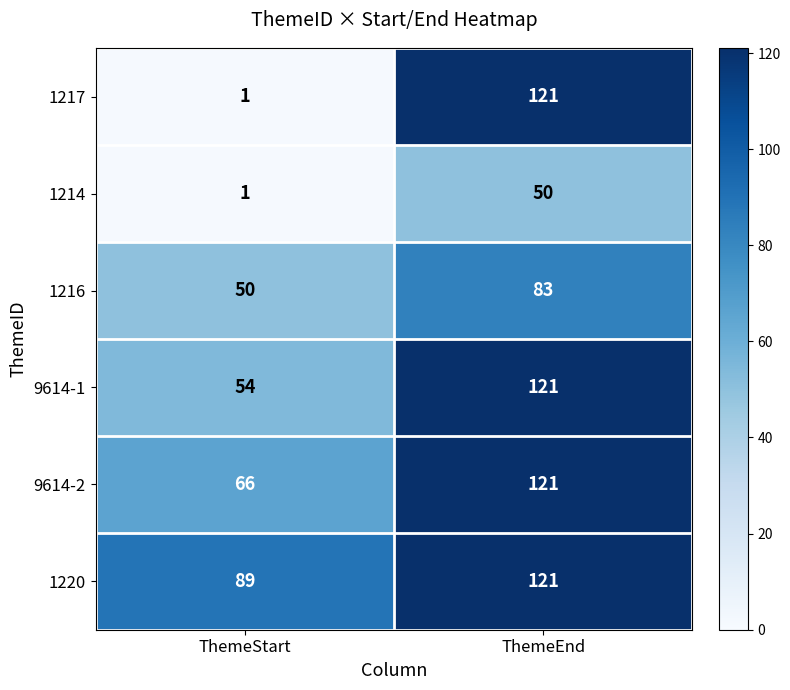

Which series has the largest range (max minus min)?

1217